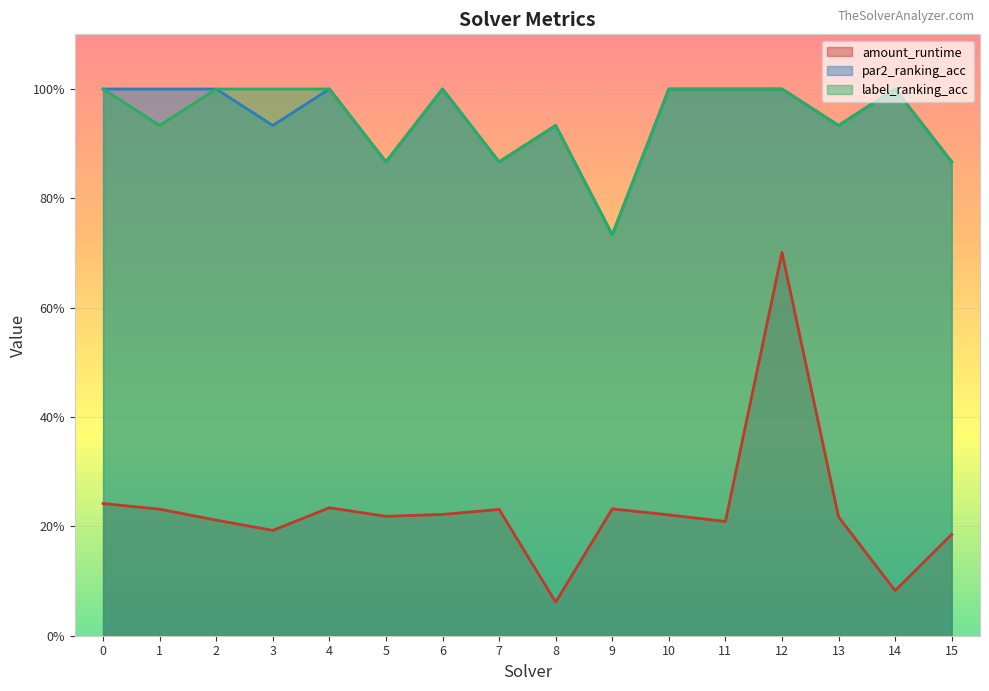

What is the maximum value for label_ranking_acc?

1.0